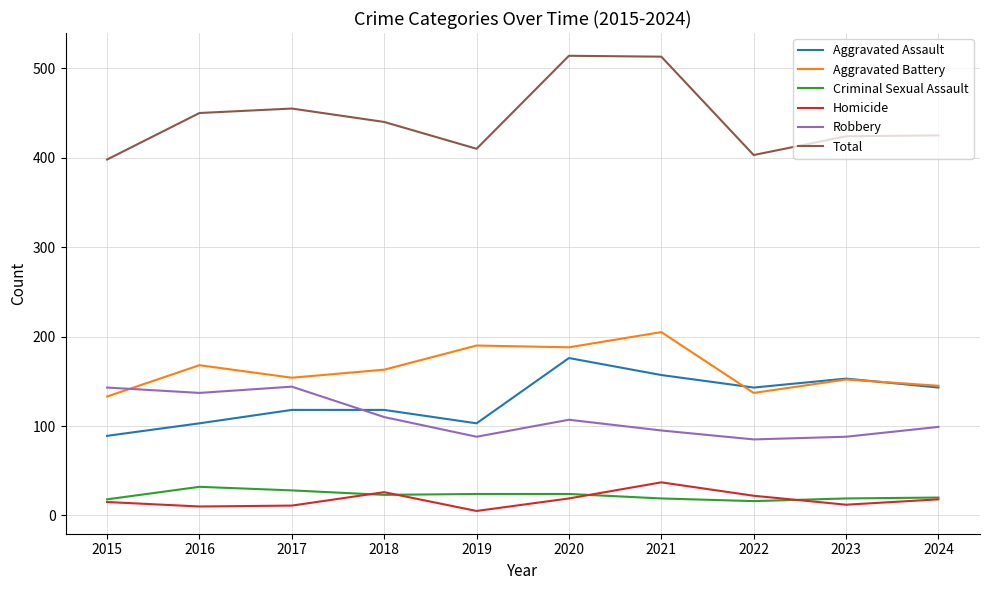

Is the value of Criminal Sexual Assault at 2021 greater than the value of Homicide at 2019?

Yes